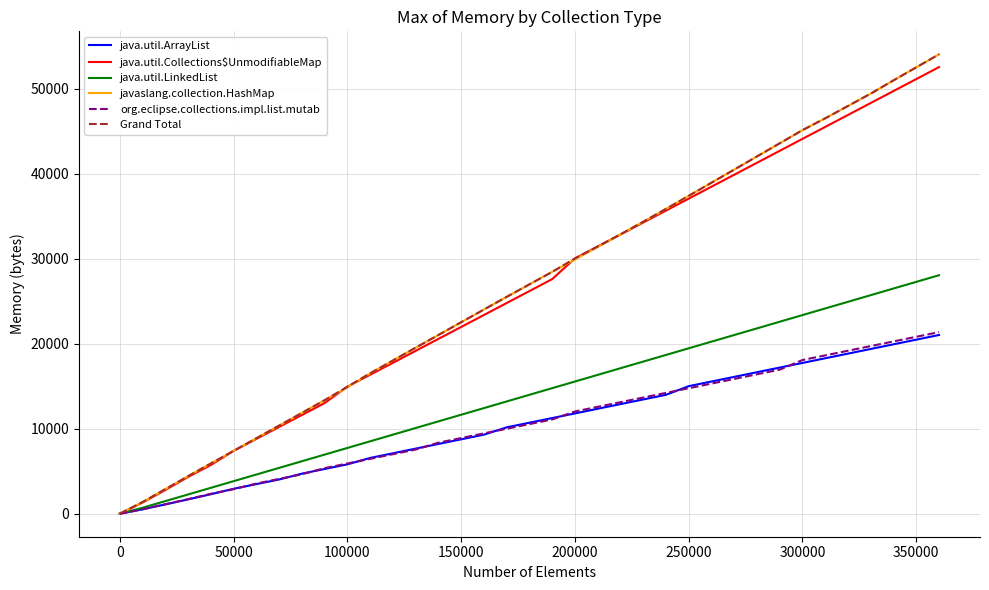

True or false: Grand Total has more than 2 interior local peaks.

False